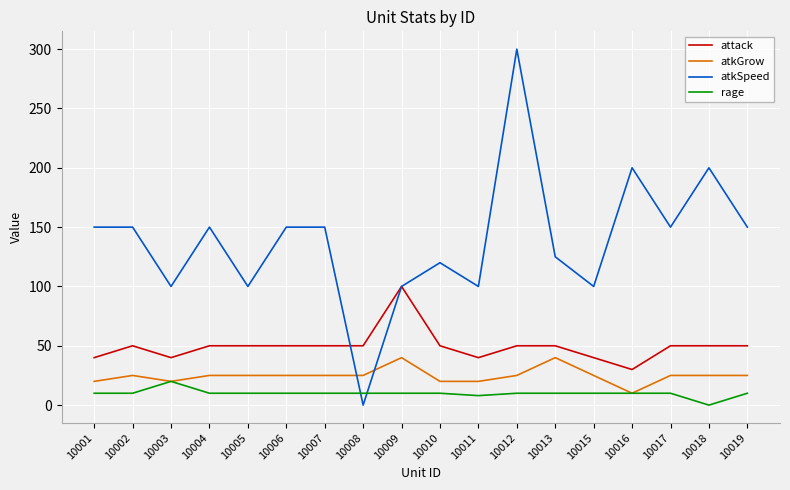

At which category does rage reach its first local peak?

10003